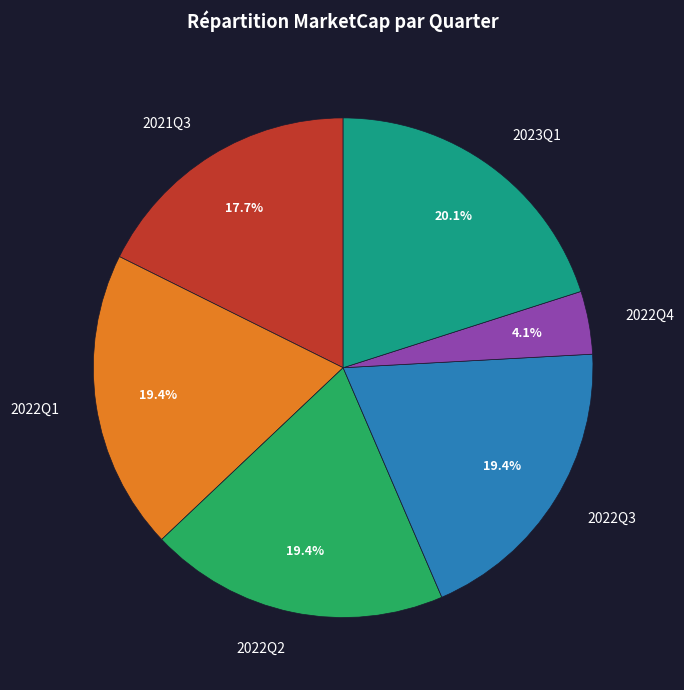

Does 2022Q3 represent more than half of the total?

No